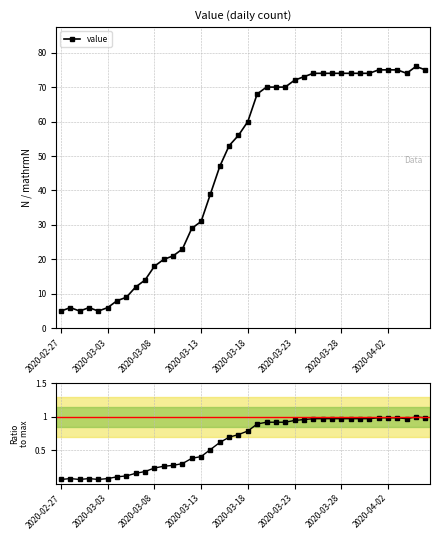

What is the lowest value of the value series?

5